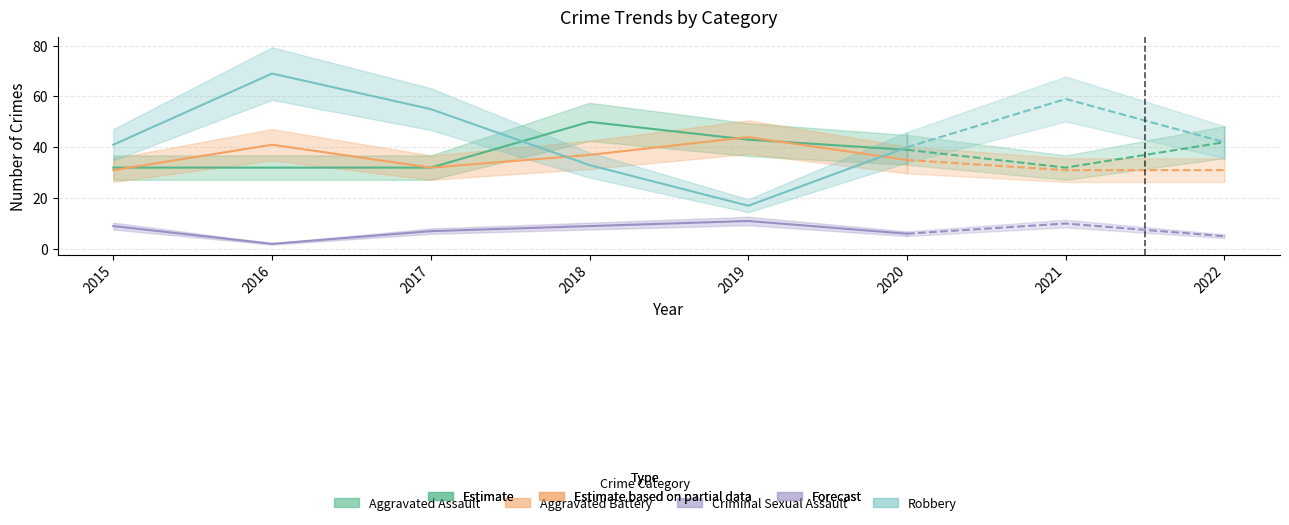

Reading left to right, extract all data points from this chart.

Aggravated Assault: 32	32	32	50	43	39	32	42
Aggravated Battery: 31	41	32	37	44	35	31	31
Criminal Sexual Assault: 9	2	7	9	11	6	10	5
Robbery: 41	69	55	33	17	40	59	42